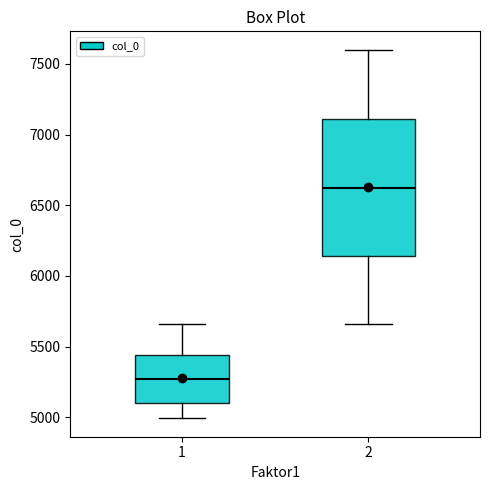

Reading left to right, transcribe this box plot: for each box, give where its median line is, the range the box spans, and where its two whiskers end, as read against the y-axis. The values are not printed on the chart, so give them approximately, as read against the axis.

1: median 5250, box 5100 to 5450, whiskers 5000 to 5650
2: median 6650, box 6150 to 7100, whiskers 5650 to 7600